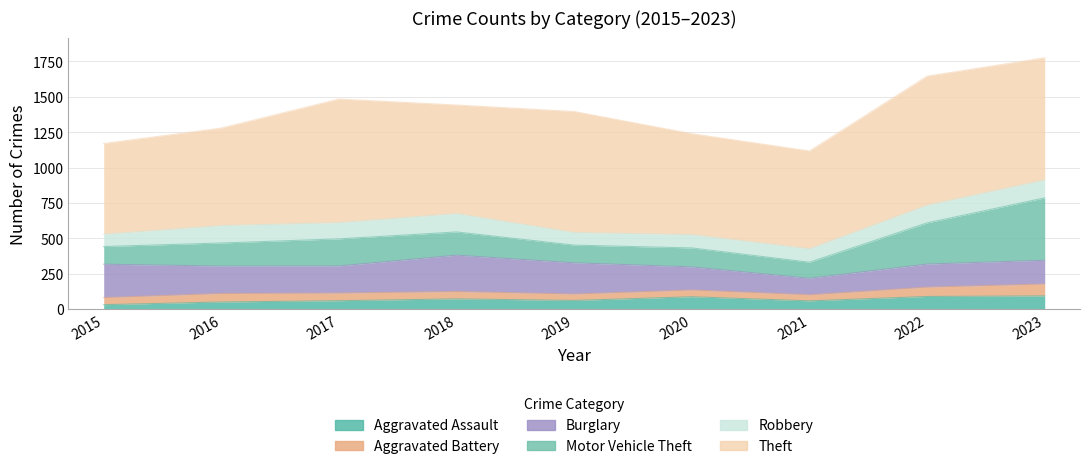

How many interior local valleys does the Burglary series have?

2